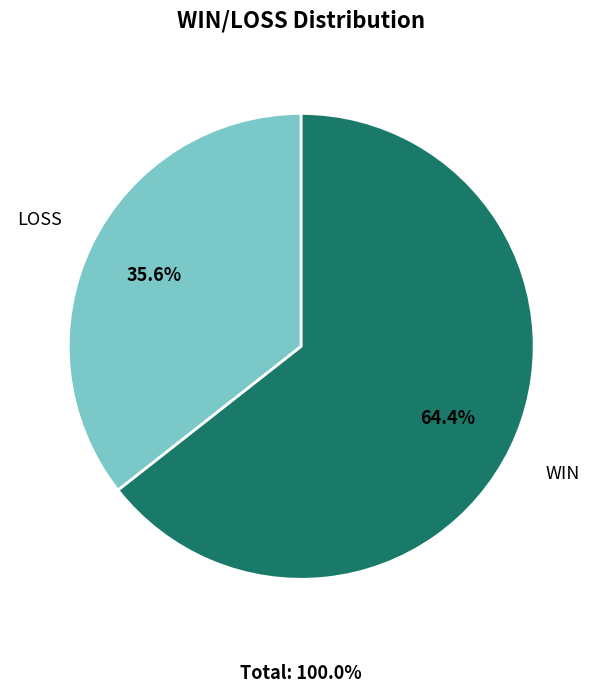

Between WIN and LOSS, which is larger?

WIN